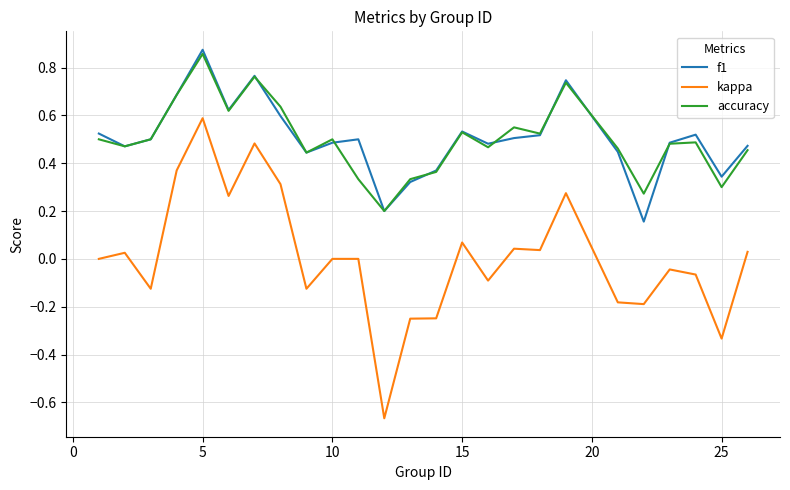

What are all the series names shown in the legend?

f1, kappa, accuracy